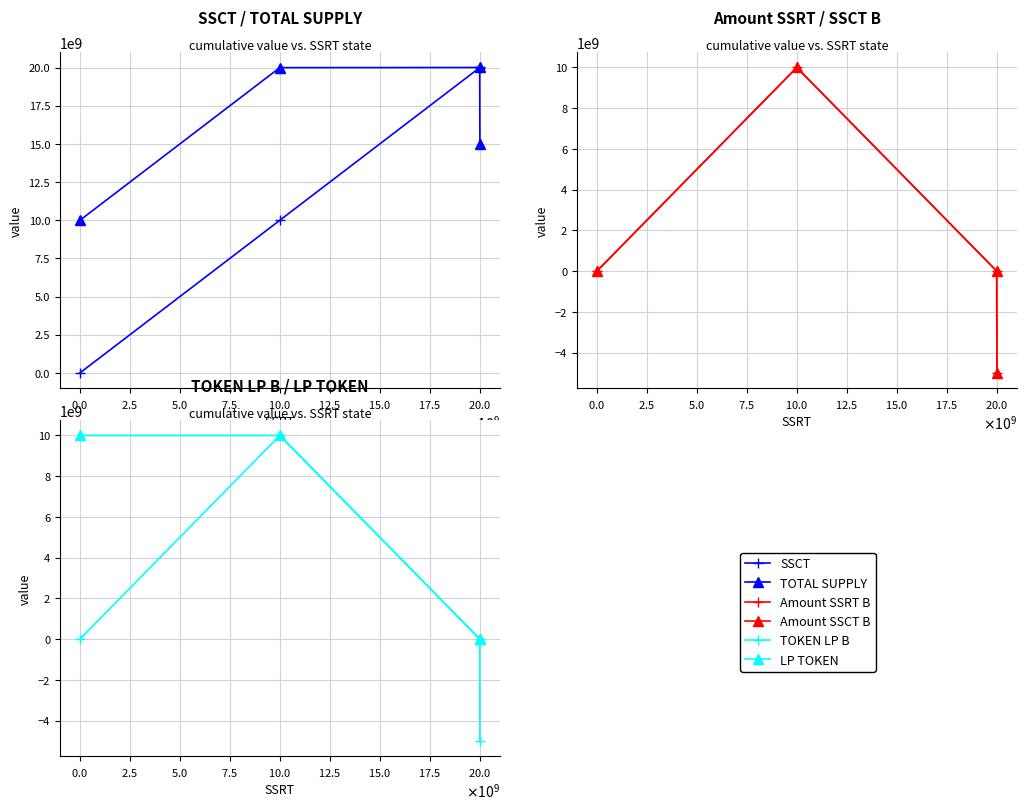

Is the value of LP TOKEN at $\mathdefault{2.5}$ greater than the value of SSCT at $\mathdefault{−2.5}$?

Yes